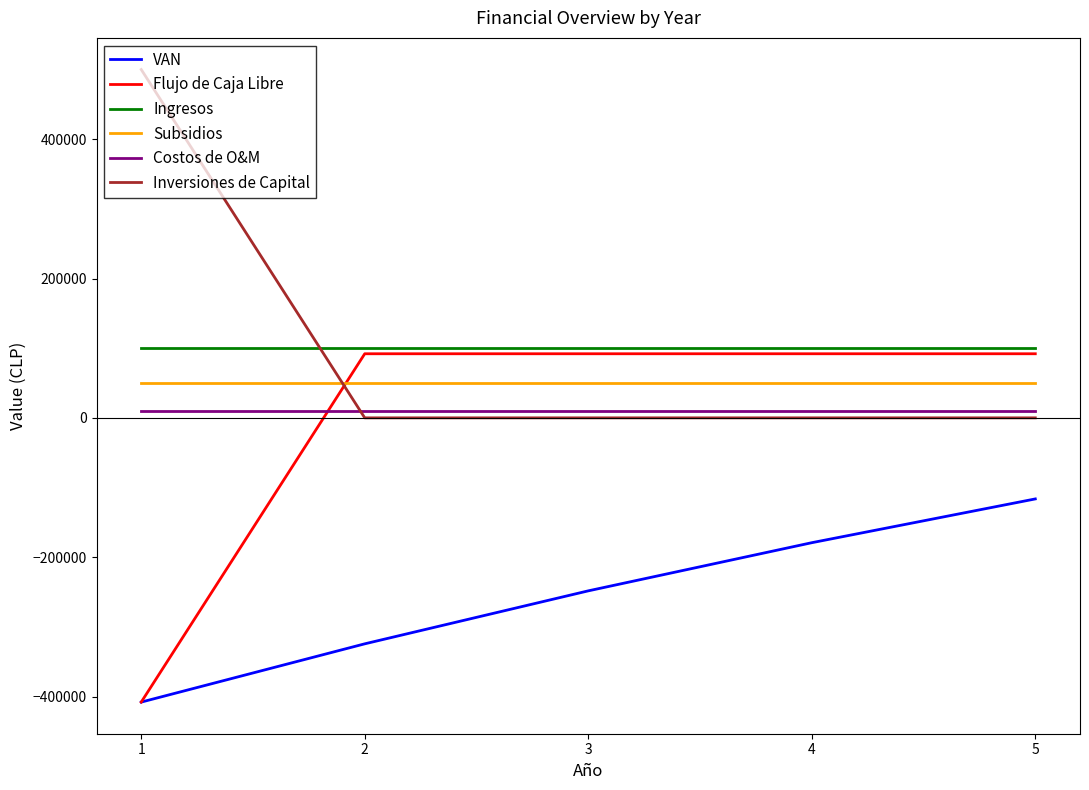

Is the value of Ingresos at 1 greater than the value of Flujo de Caja Libre at 4?

Yes